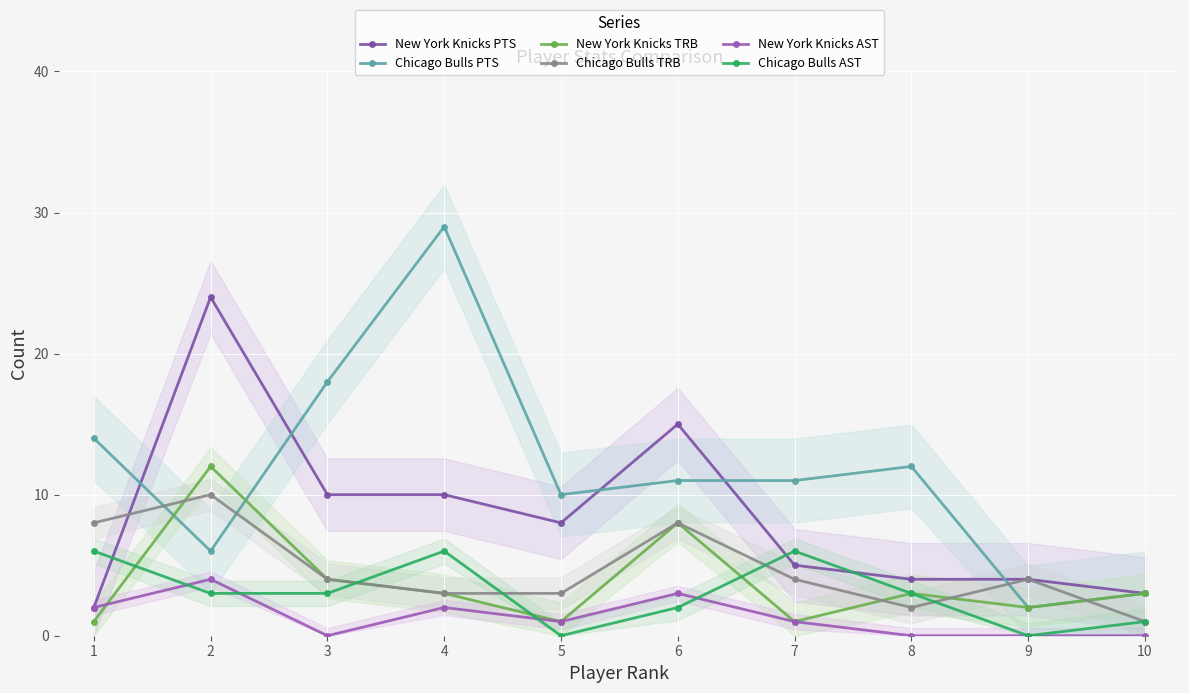

How many times do New York Knicks PTS and Chicago Bulls PTS cross each other?

5